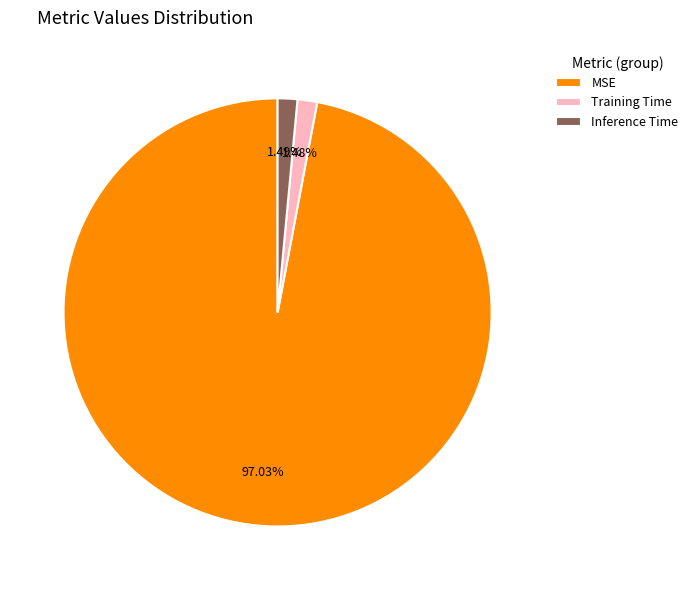

To the nearest percent, what is the difference between the largest and smallest slice percentages?

96%